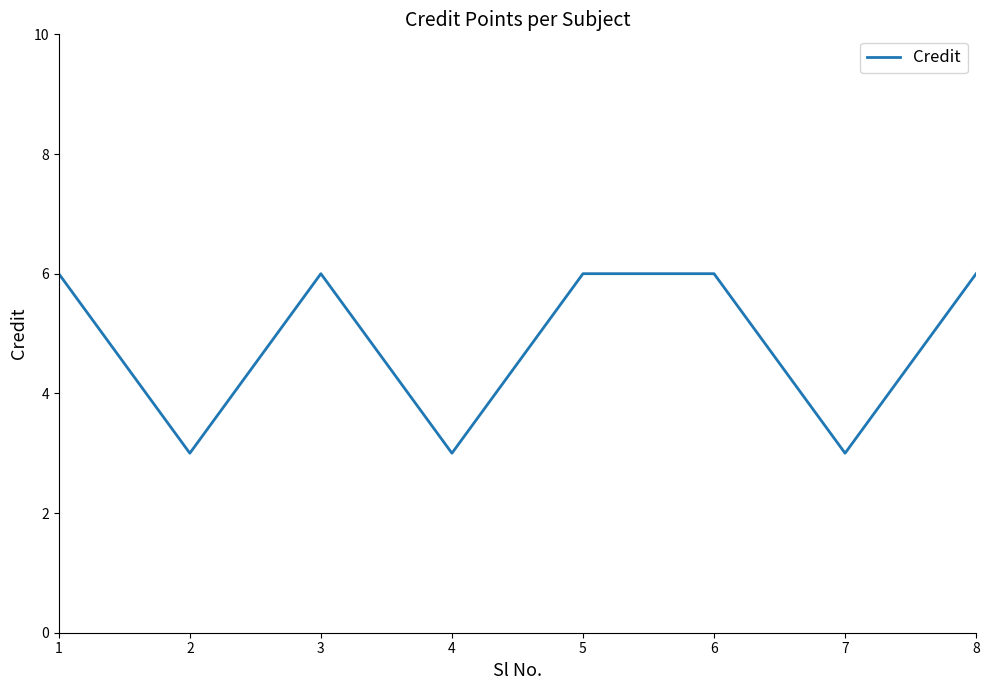

What is the maximum value shown in the chart?

6